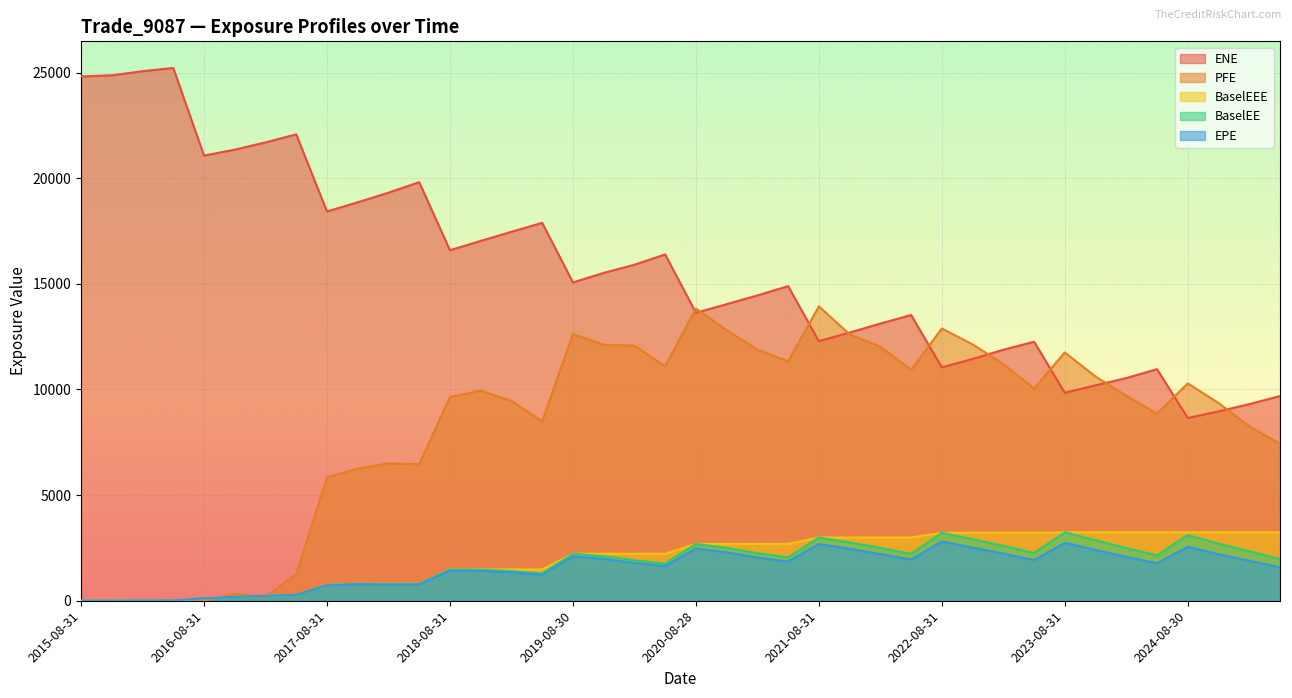

Is the value of BaselEE at 2019-11-29 greater than the value of PFE at 2024-11-29?

No